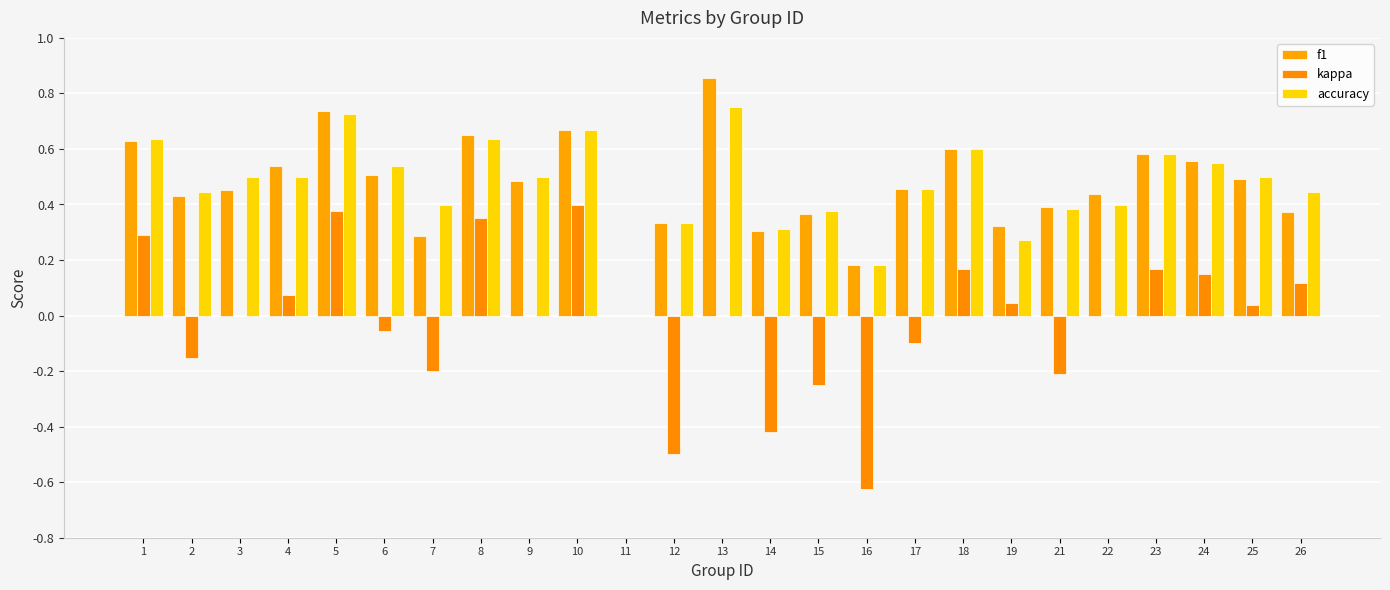

Which category has the highest value in the f1 series?

13